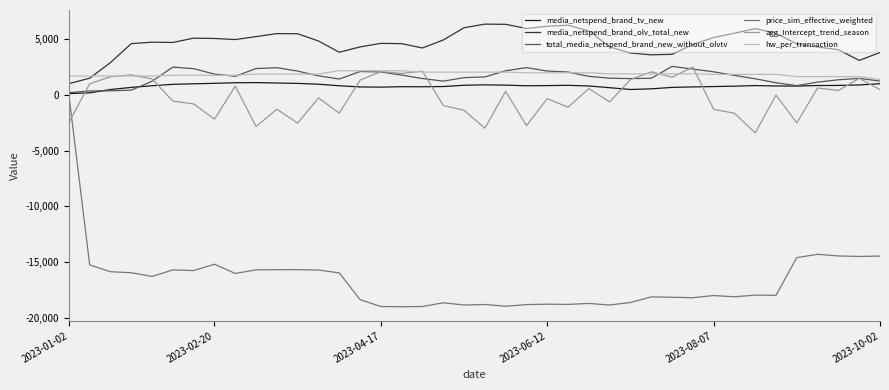

Which series has the largest total across all categories?

media_netspend_brand_olv_total_new